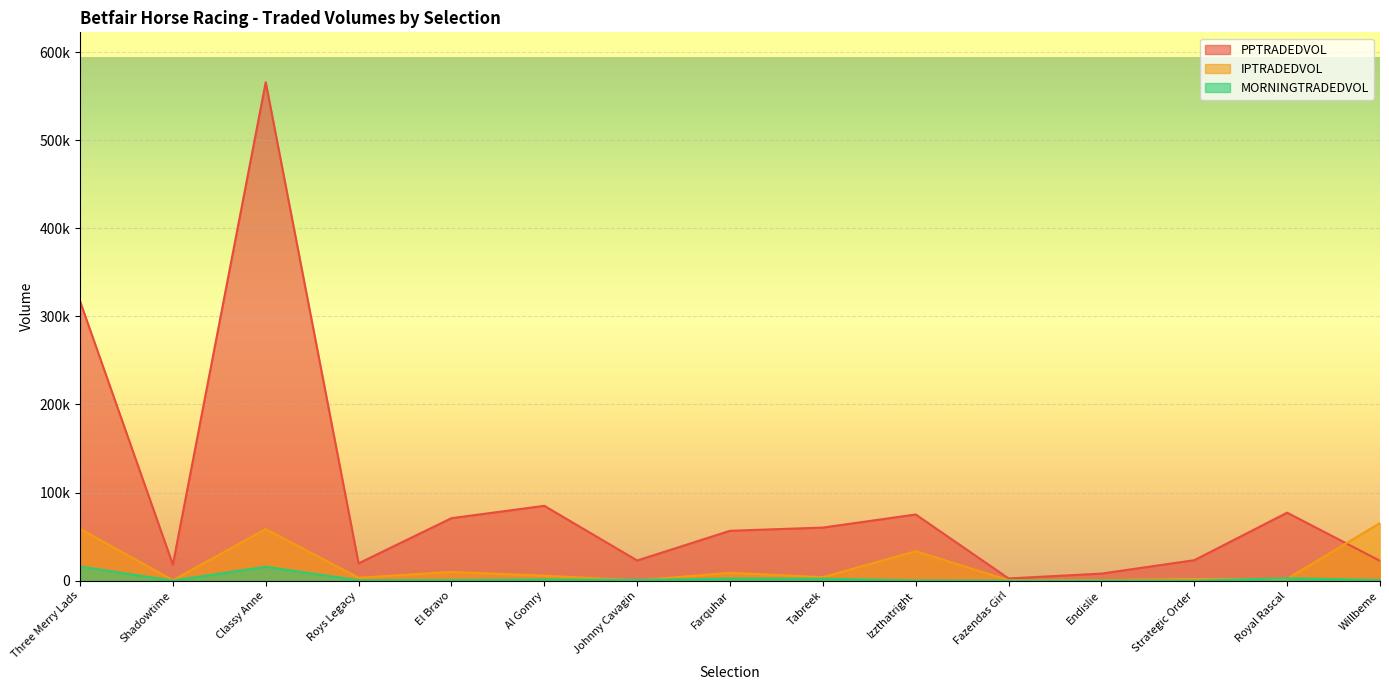

How many distinct data groups are displayed?

3